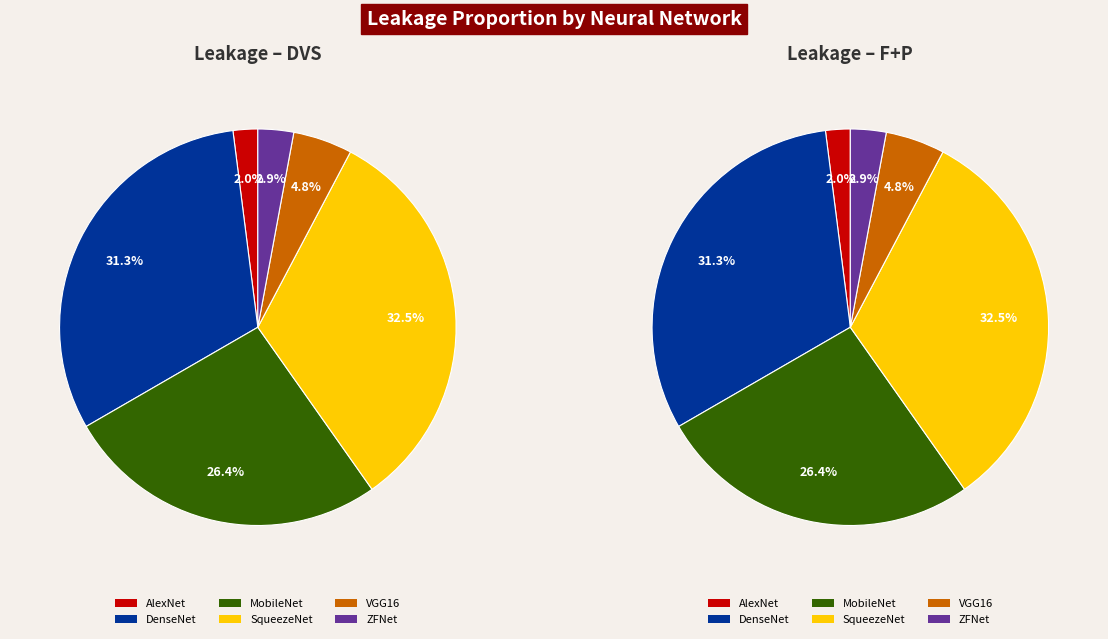

Is there a majority slice in this chart?

No